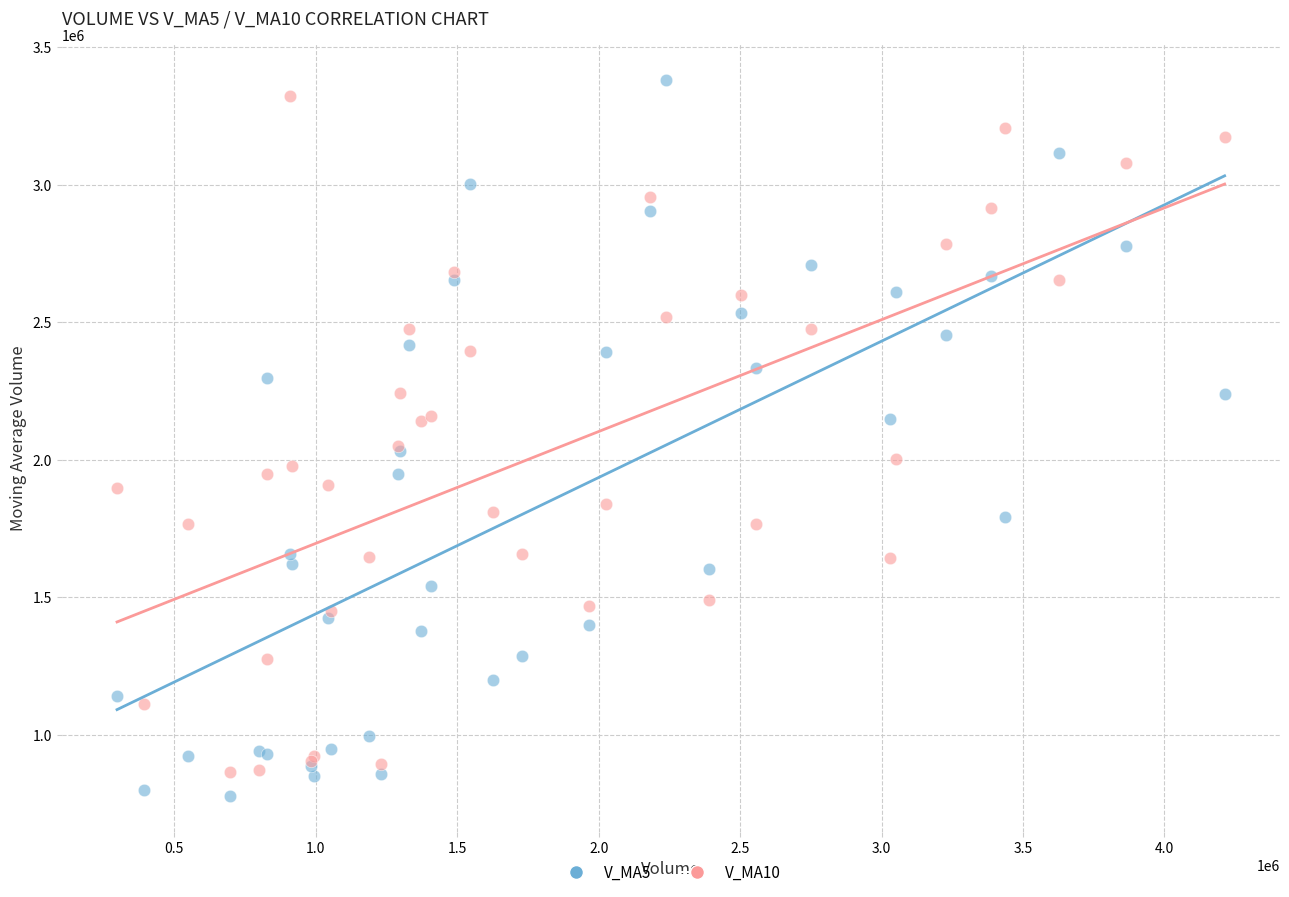

Which series reaches the minimum Y coordinate?

V_MA5